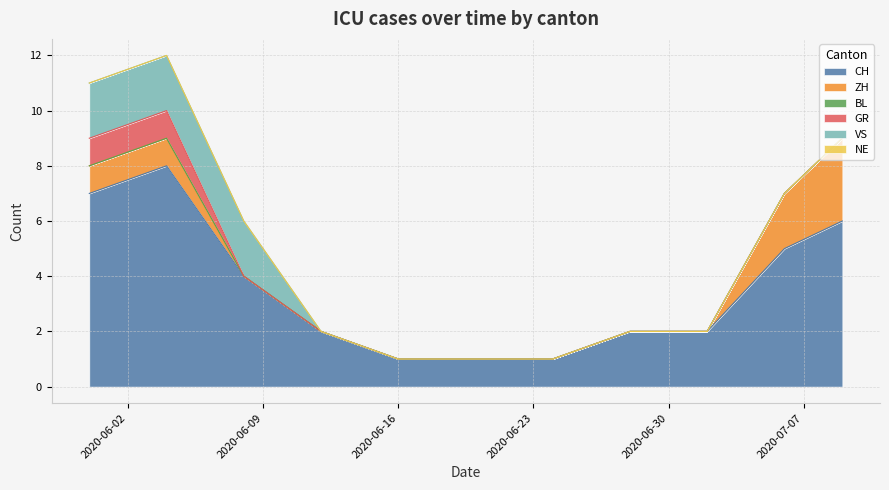

Reading left to right, extract all data points from this chart.

CH: 2020-05-31=7	2020-06-04=8	2020-06-08=4	2020-06-12=2	2020-06-16=1	2020-06-20=1	2020-06-24=1	2020-06-28=2	2020-07-02=2	2020-07-06=5	2020-07-09=6
ZH: 2020-05-31=1	2020-06-04=1	2020-06-08=0	2020-06-12=0	2020-06-16=0	2020-06-20=0	2020-06-24=0	2020-06-28=0	2020-07-02=0	2020-07-06=2	2020-07-09=3
BL: 2020-05-31=0	2020-06-04=0	2020-06-08=0	2020-06-12=0	2020-06-16=0	2020-06-20=0	2020-06-24=0	2020-06-28=0	2020-07-02=0	2020-07-06=0	2020-07-09=0
GR: 2020-05-31=1	2020-06-04=1	2020-06-08=0	2020-06-12=0	2020-06-16=0	2020-06-20=0	2020-06-24=0	2020-06-28=0	2020-07-02=0	2020-07-06=0	2020-07-09=0
VS: 2020-05-31=2	2020-06-04=2	2020-06-08=2	2020-06-12=0	2020-06-16=0	2020-06-20=0	2020-06-24=0	2020-06-28=0	2020-07-02=0	2020-07-06=0	2020-07-09=0
NE: 2020-05-31=0	2020-06-04=0	2020-06-08=0	2020-06-12=0	2020-06-16=0	2020-06-20=0	2020-06-24=0	2020-06-28=0	2020-07-02=0	2020-07-06=0	2020-07-09=0